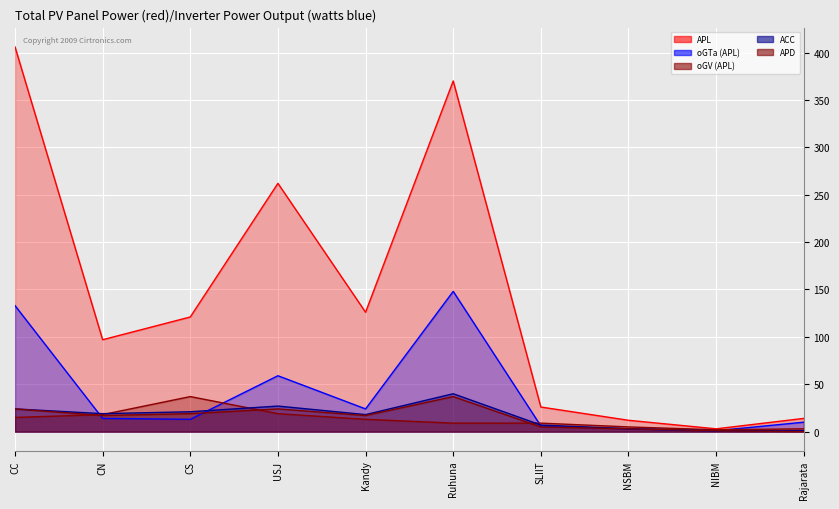

Is it true that APL equals 262 at USJ?

True